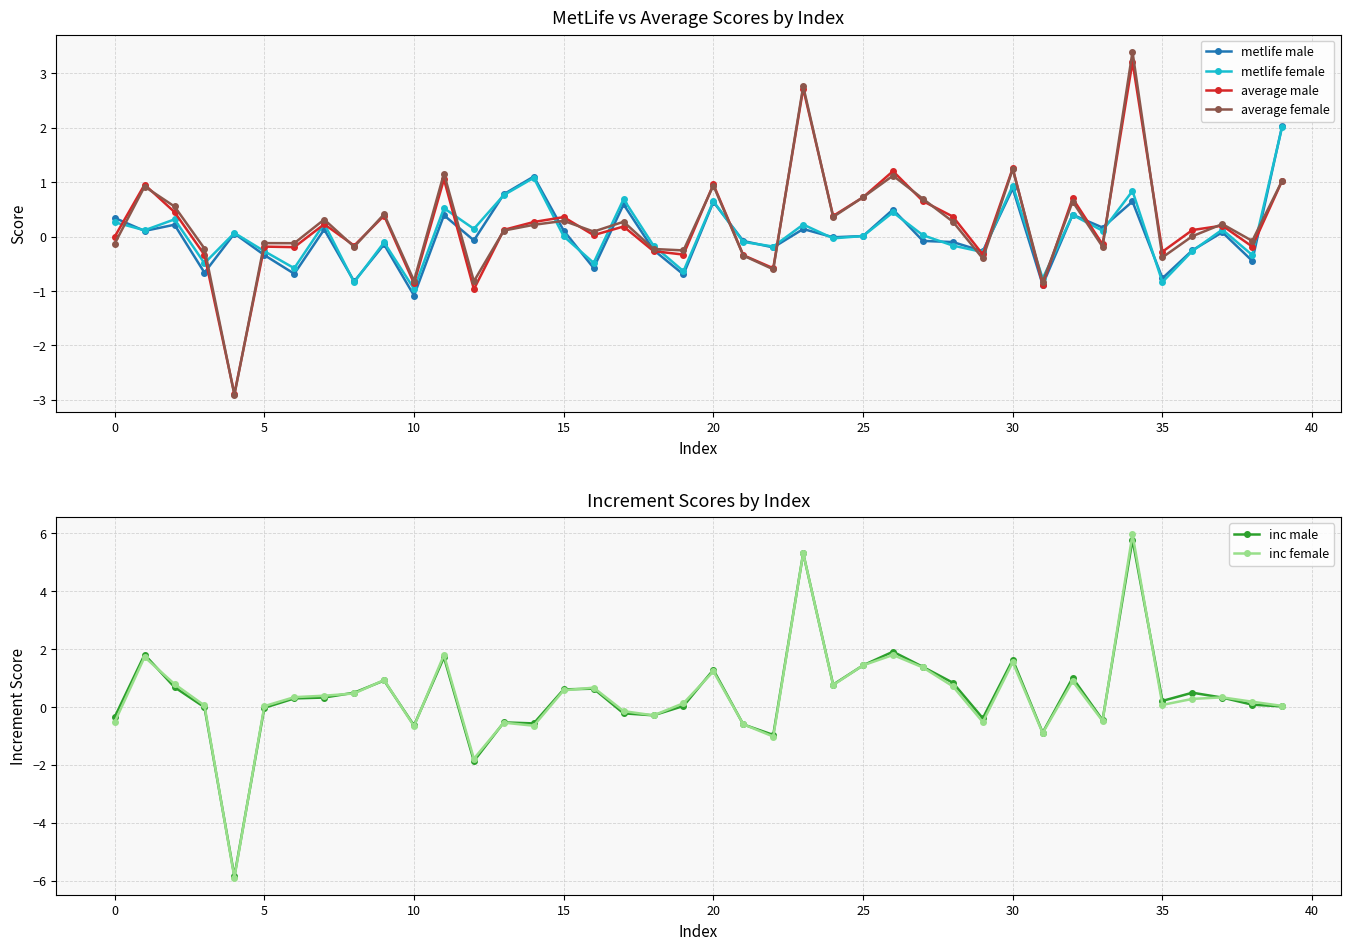

Is the value of average male at 13 greater than the value of inc male at 36?

No